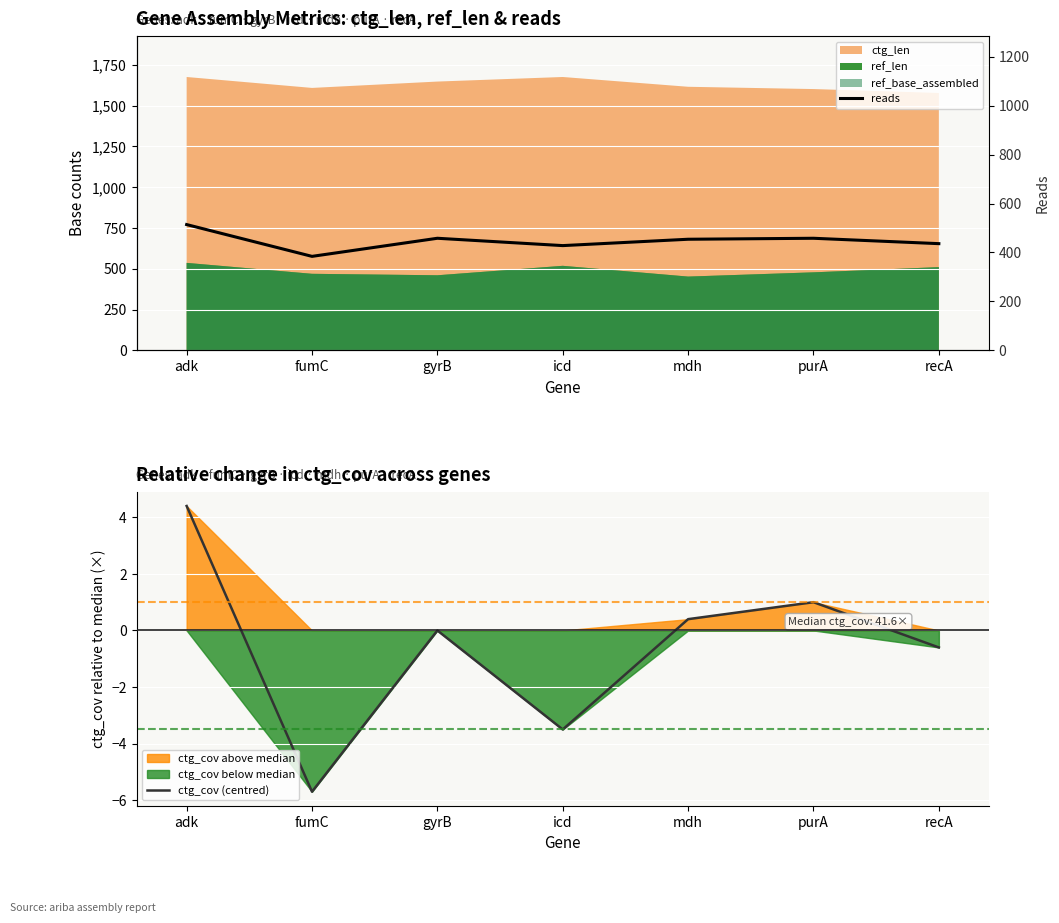

What is the sum of the reads values at purA and adk?

972.0